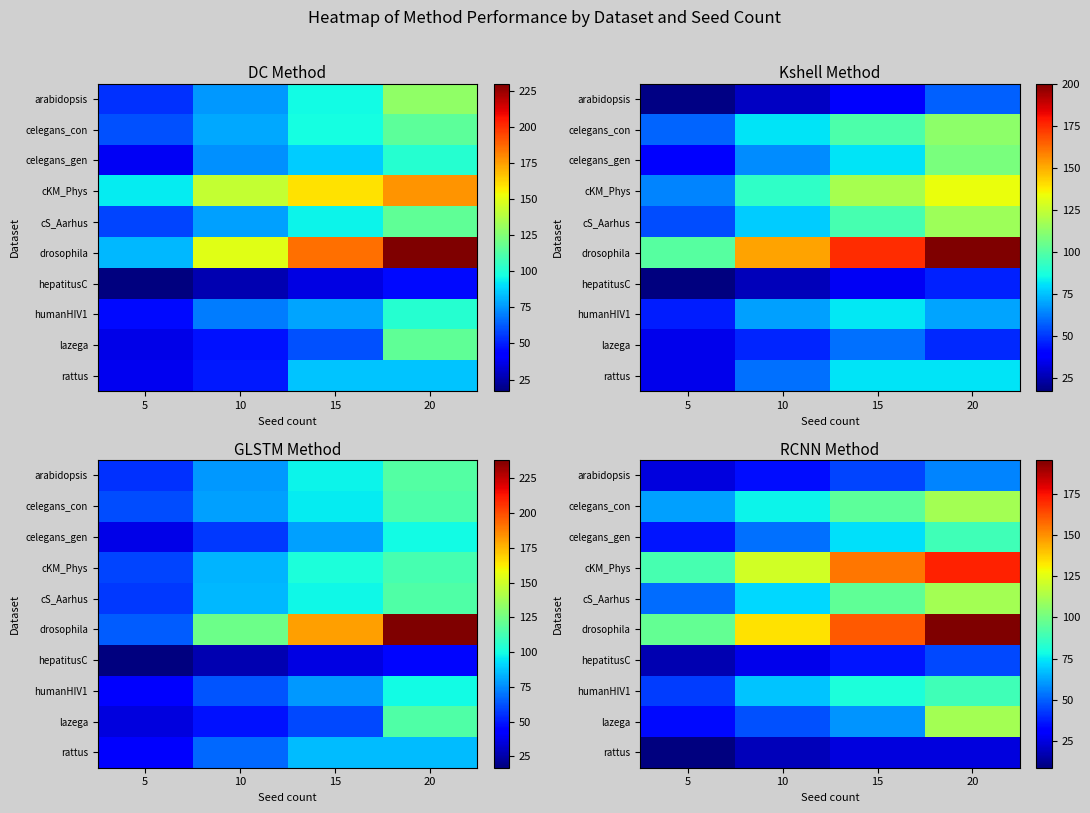

Rank the series by their maximum value, from lowest to highest.

rattus, hepatitusC, arabidopsis, celegans_gen, humanHIV1, celegans_con, cS_Aarhus, lazega, cKM_Phys, drosophila